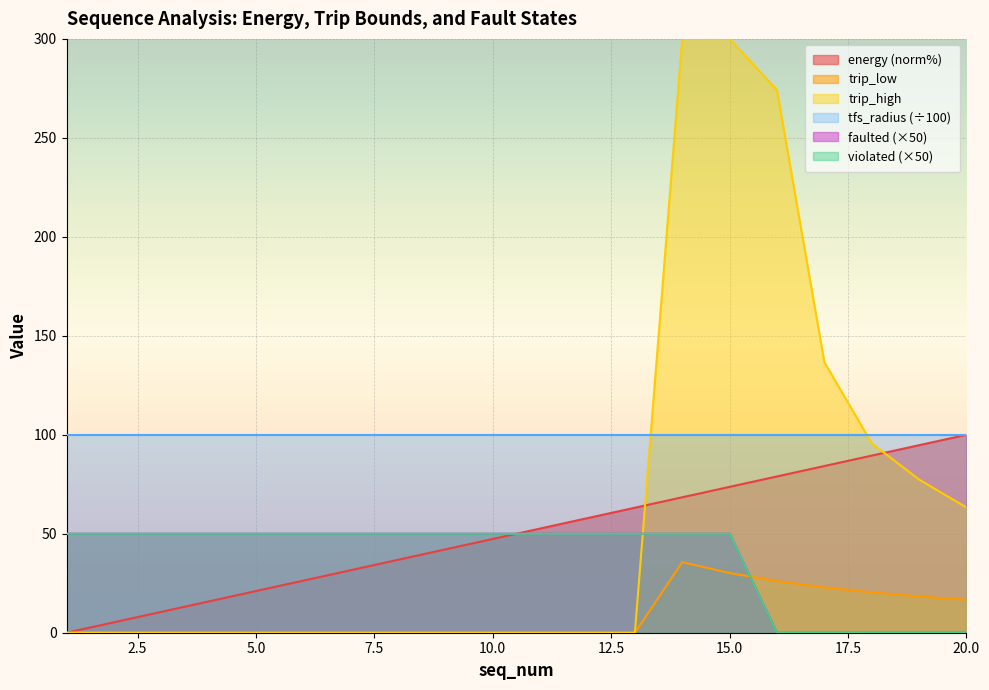

List the labels in order of trip_low value, smallest first.

1, 2, 3, 4, 5, 6, 7, 8, 9, 10, 11, 12, 13, 20, 19, 18, 17, 16, 15, 14